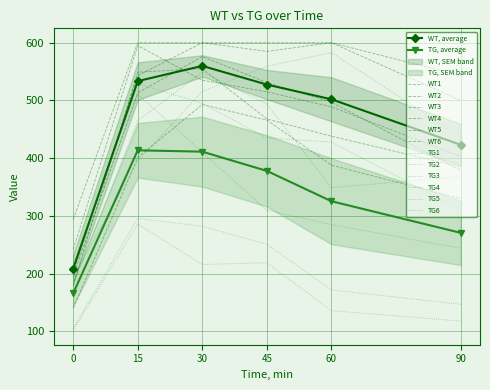

Where does the TG, average series first go above 378?

15